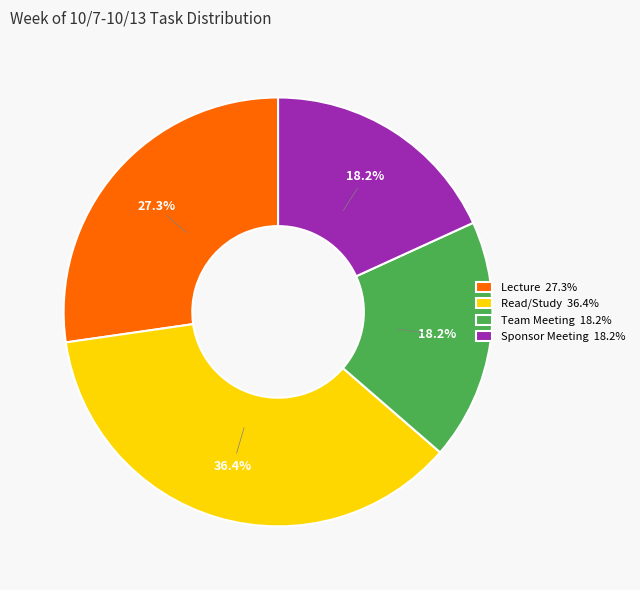

Approximately how many times larger is the value at Sponsor Meeting 18.2% compared to Read/Study 36.4%?

0.5